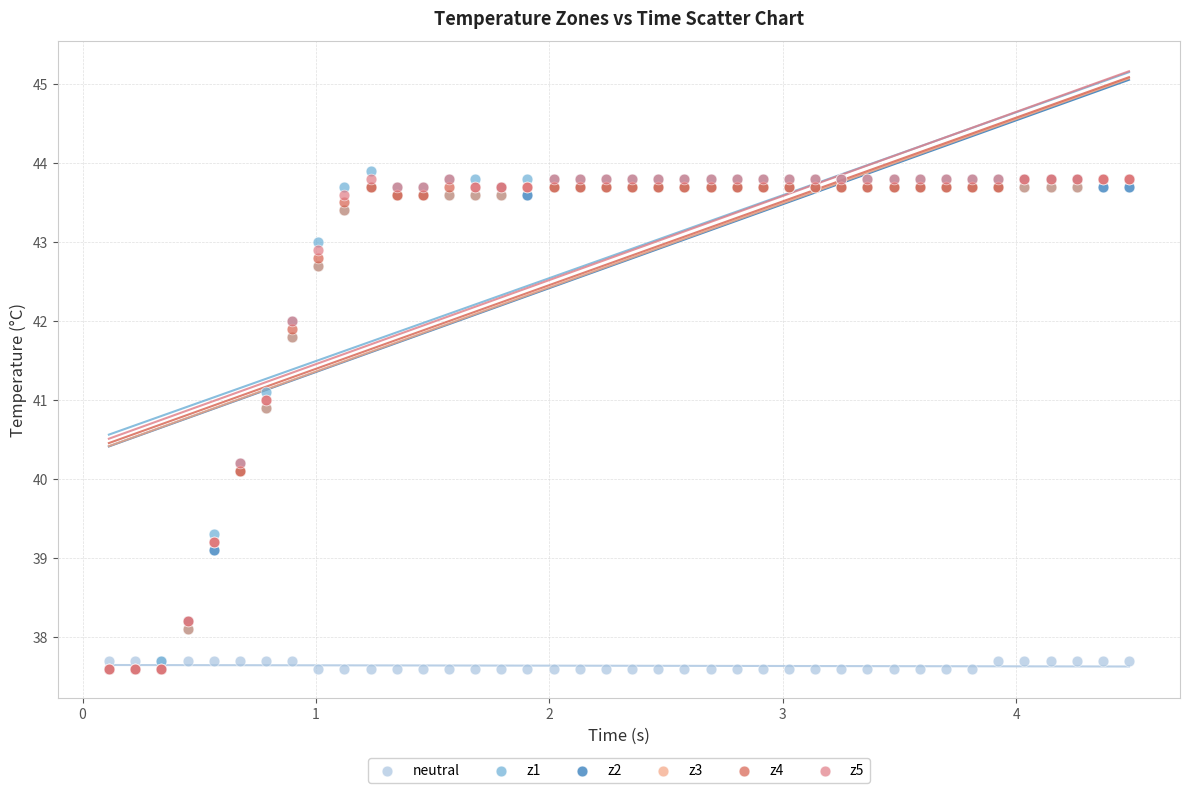

Which series contains the highest Y value?

z1